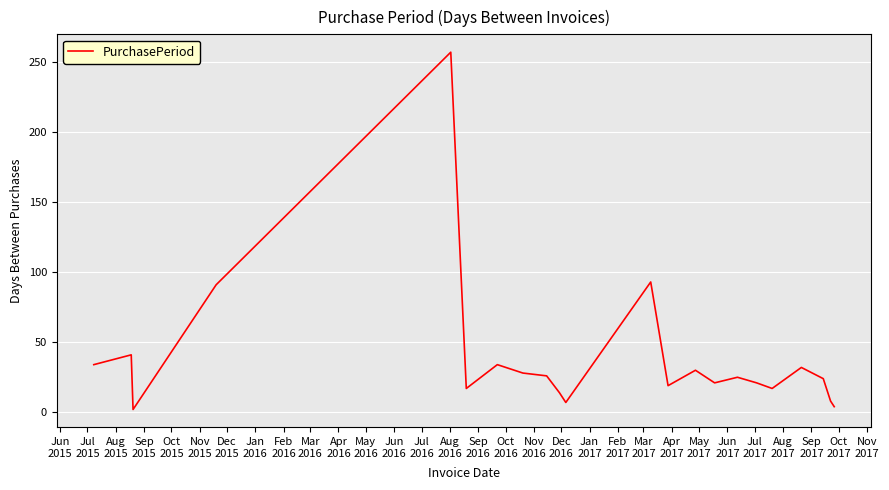

What is the greatest value displayed?

257